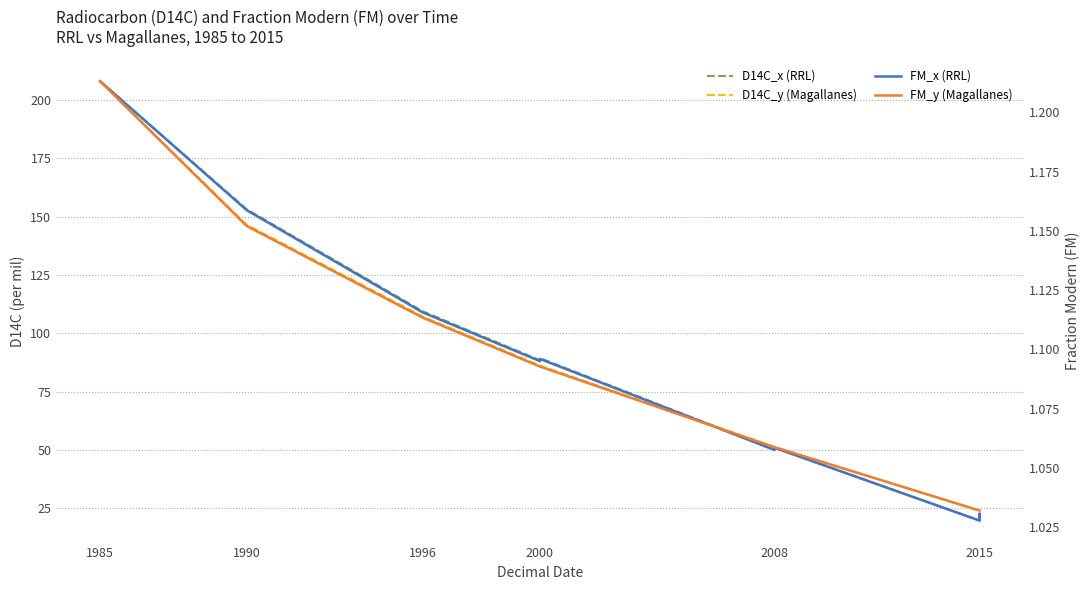

List the series in order of their peak value, lowest first.

FM_y (Magallanes), FM_x (RRL), D14C_y (Magallanes), D14C_x (RRL)